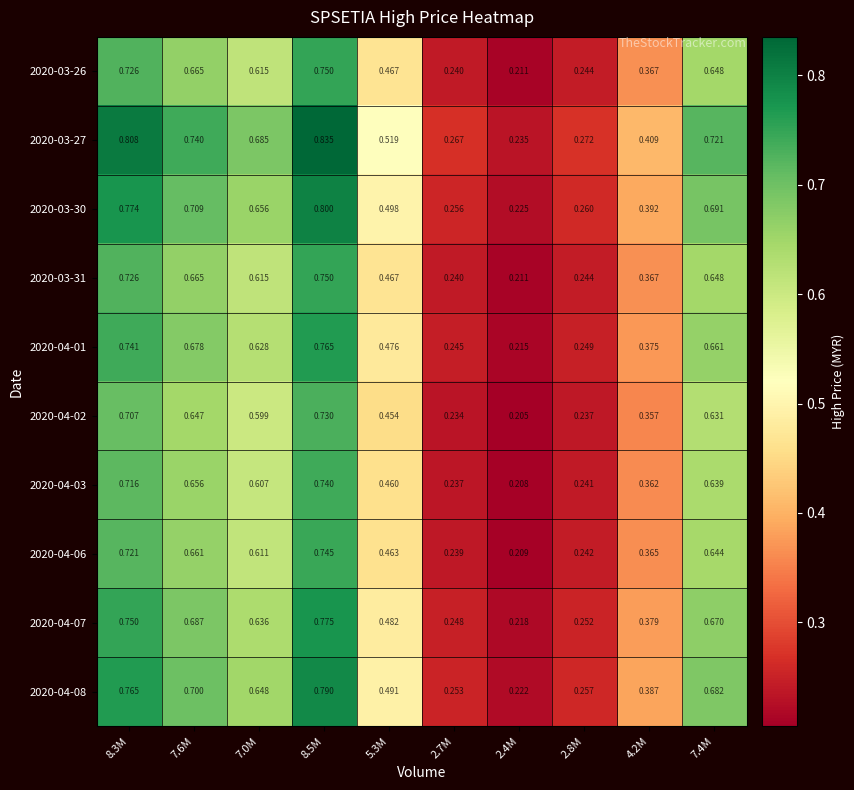

Is the value of 2020-03-31 at 4.2M greater than the value of 2020-04-08 at 7.6M?

No